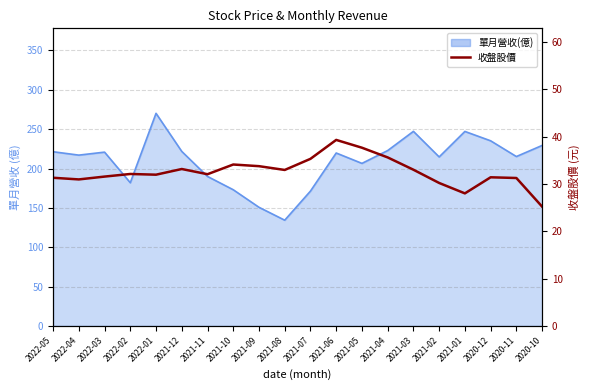

Does the chart display data point markers on the line(s)?

No